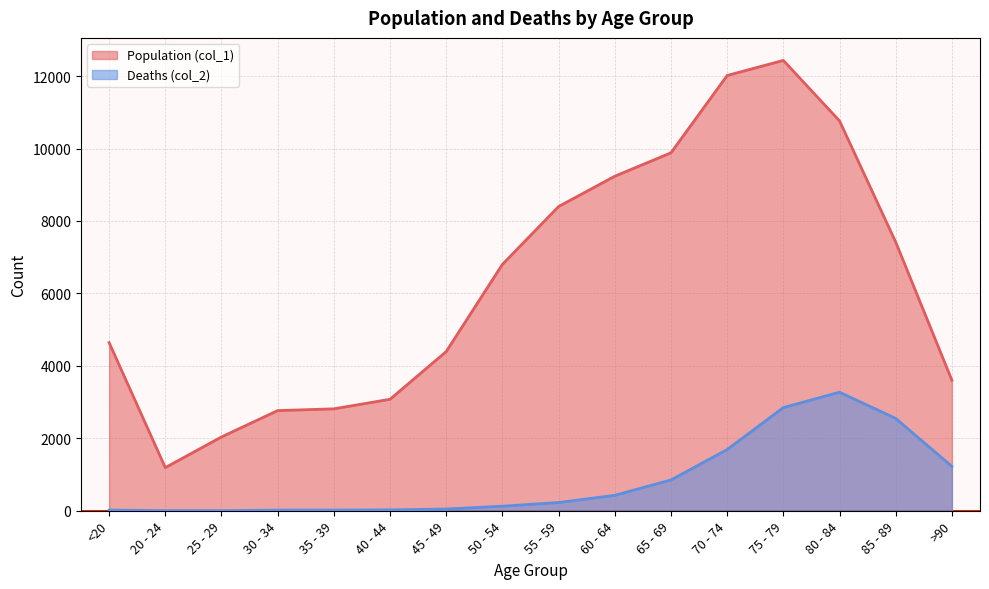

What are all the series names shown in the legend?

Population (col_1), Deaths (col_2)